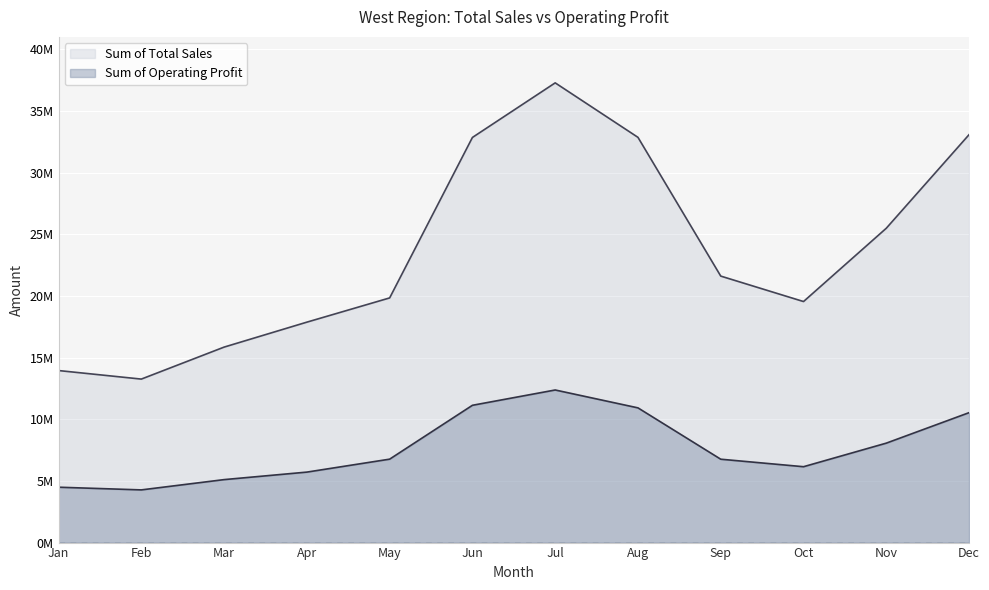

Where is the first local minimum for Sum of Total Sales?

Feb